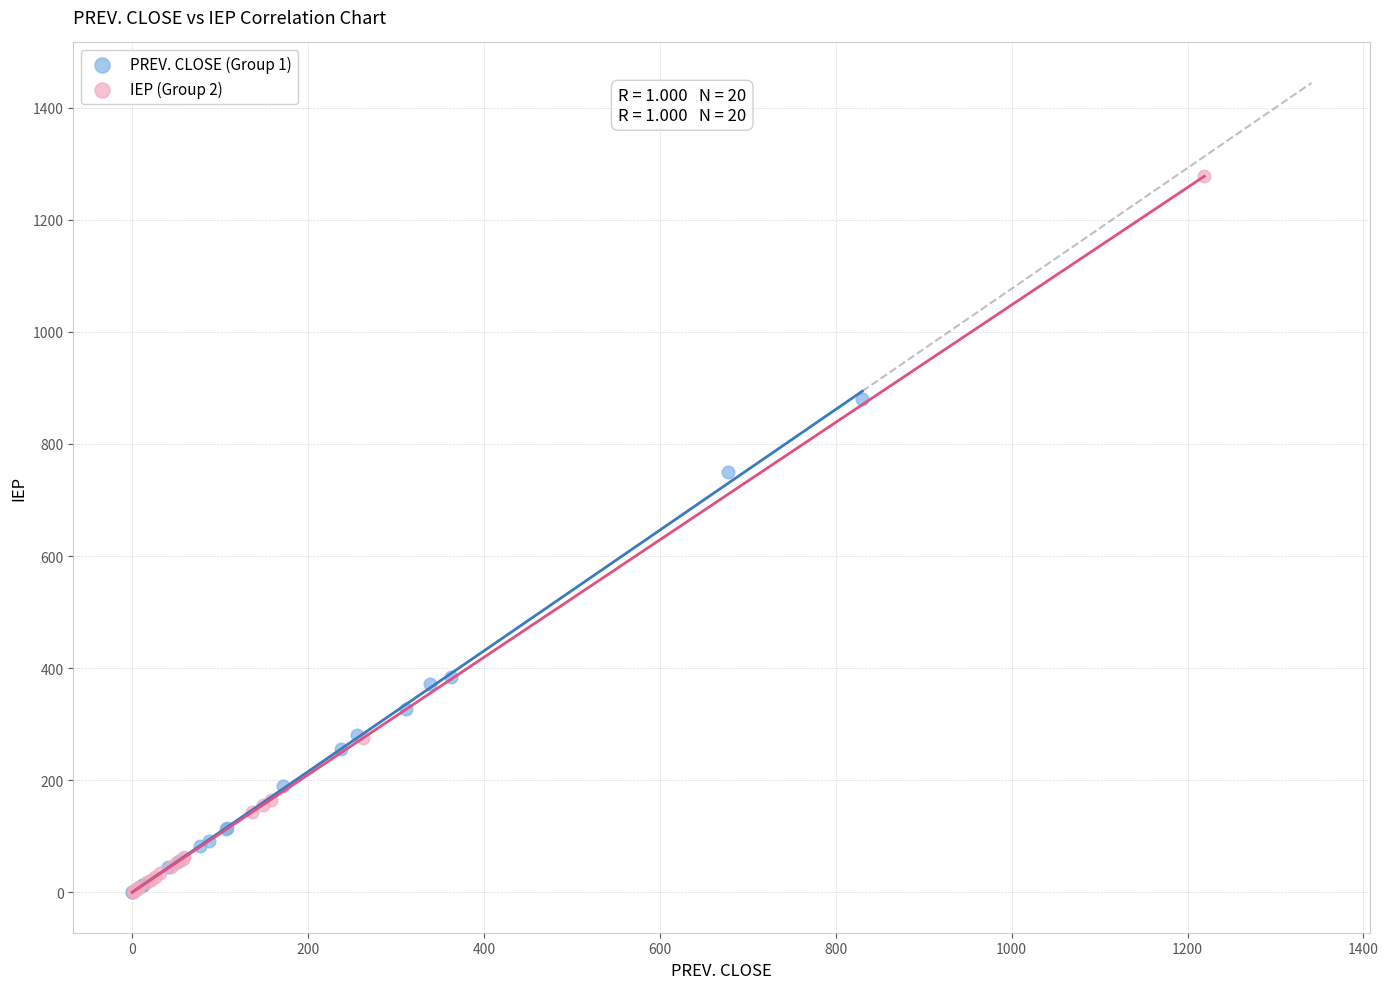

Which series reaches the maximum Y coordinate?

IEP (Group 2)